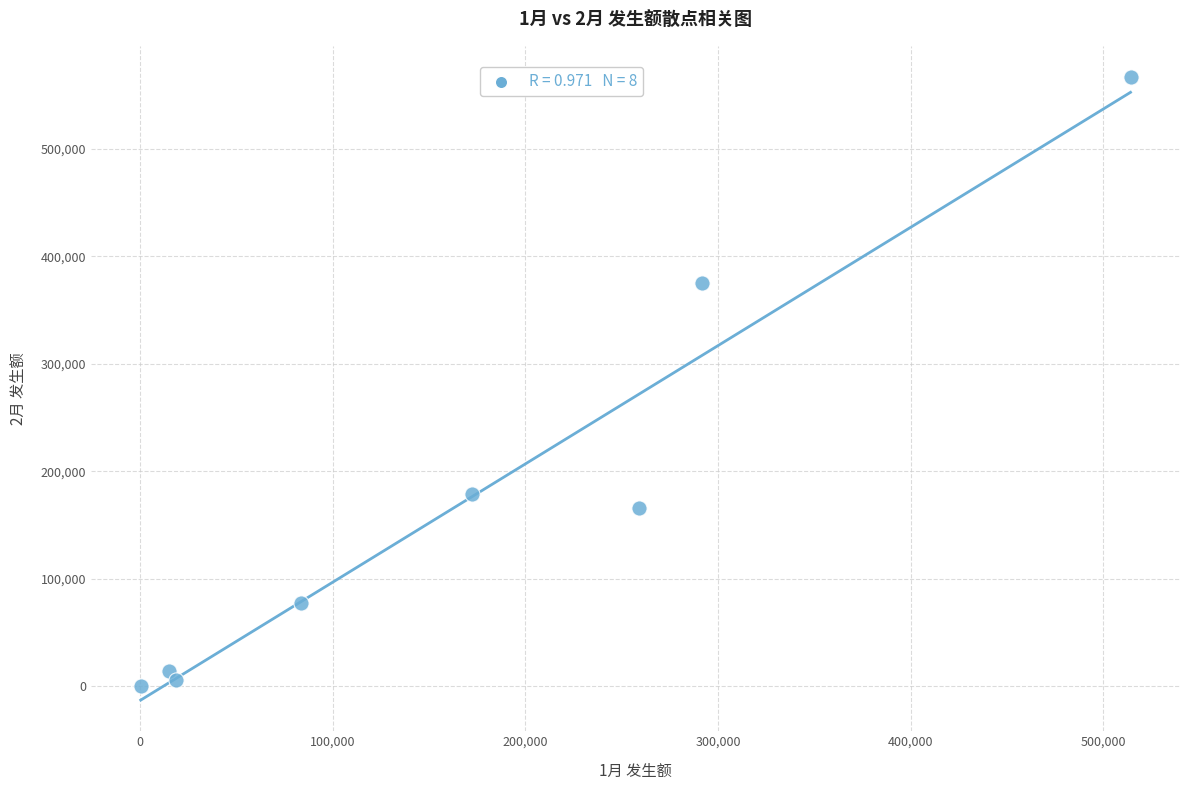

What Y value in the scatter plot is closest to 283591?

375047.1